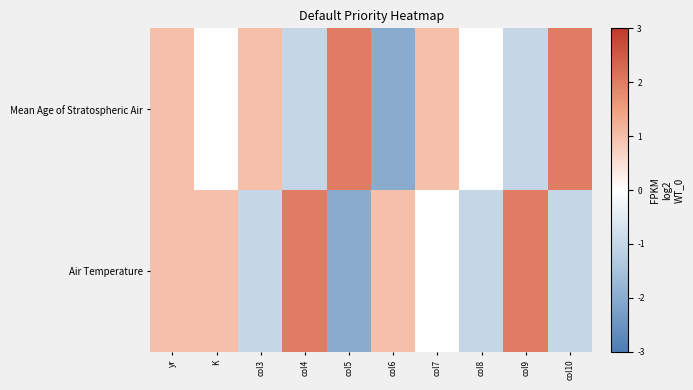

Which category has the highest value across all series?

col5